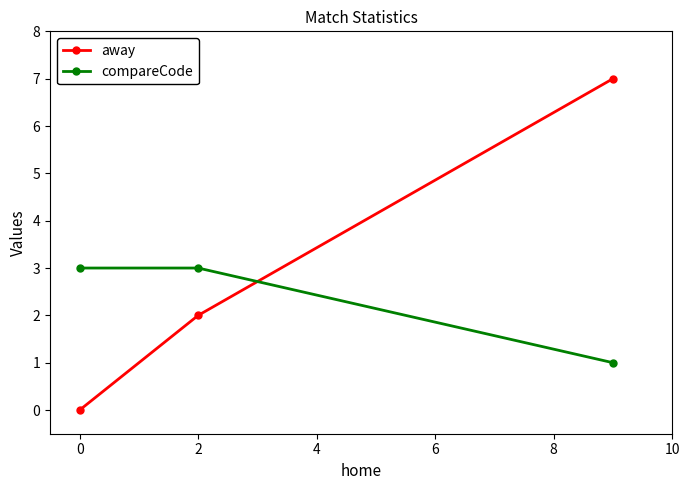

Reading right to left, extract all data points from this chart.

away: 7	2	0
compareCode: 1	3	3